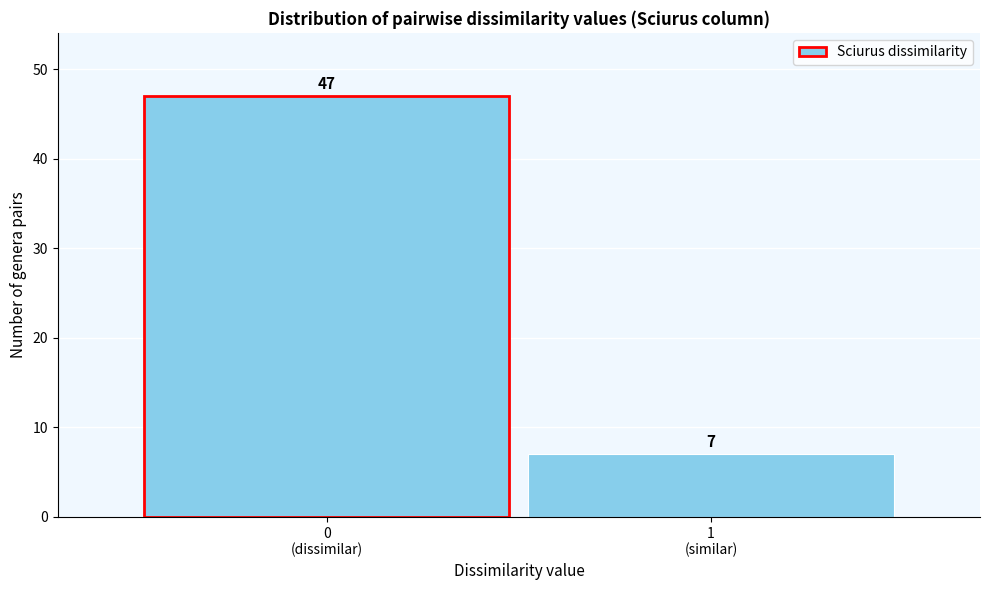

Reading left to right, what are all the values shown in this chart?

47	7